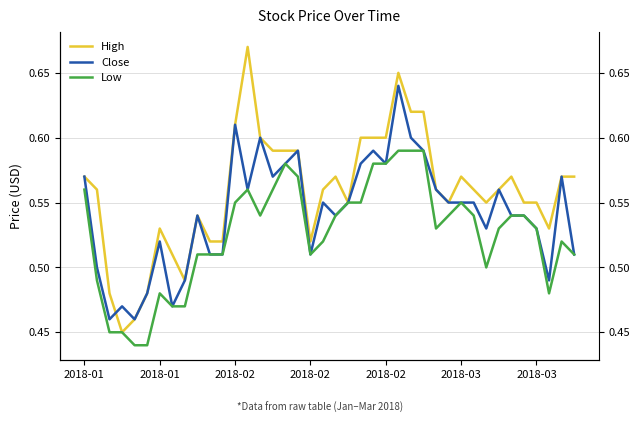

What is the difference between the second highest and minimum values in the Close series?

0.1